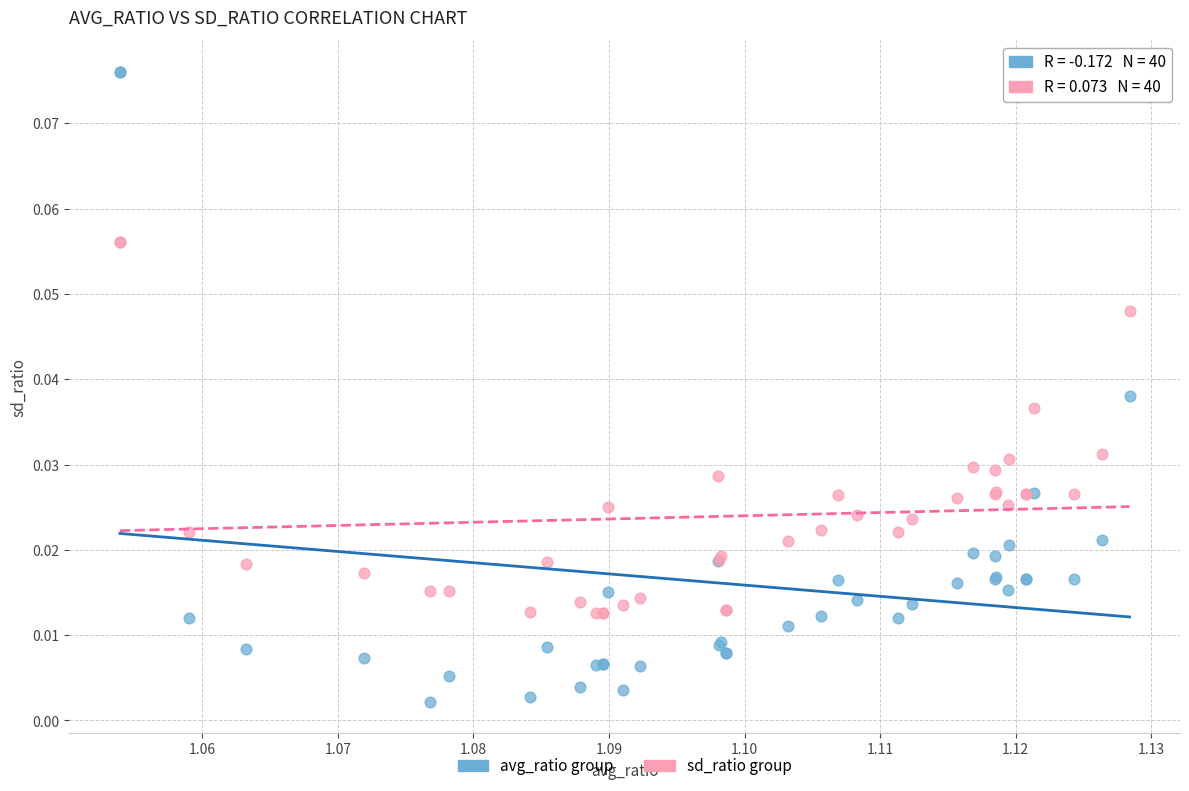

Which series reaches the minimum Y coordinate?

avg_ratio group